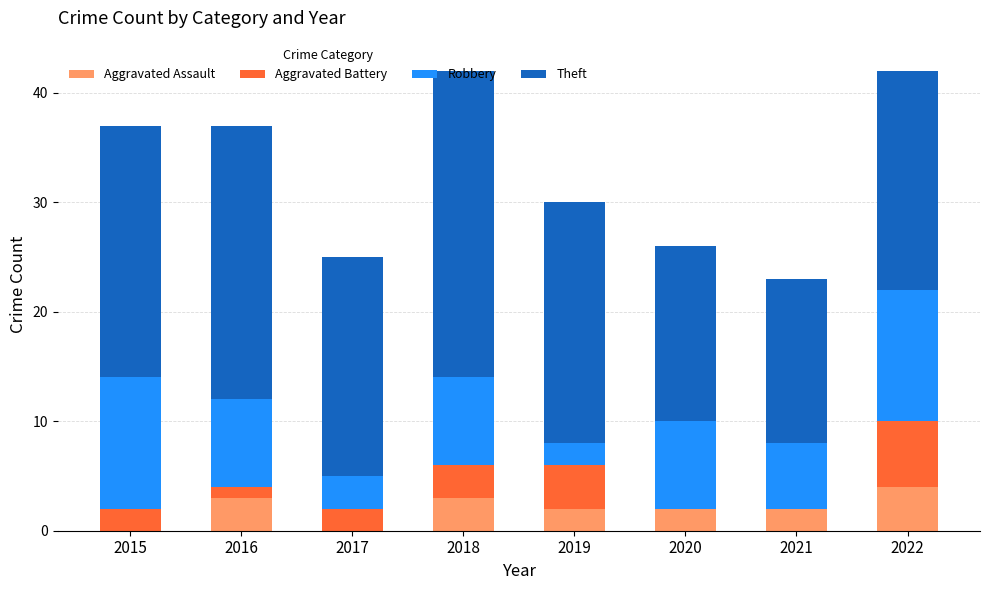

Count the number of categories in the chart.

8